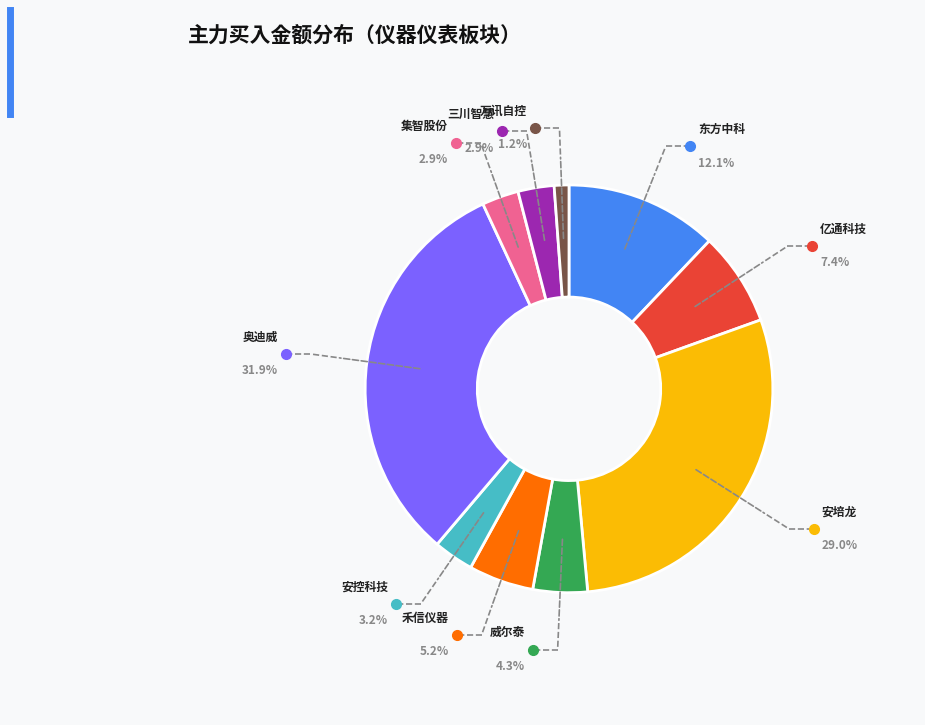

True or false: 普源精电 accounts for 0% of the total.

True